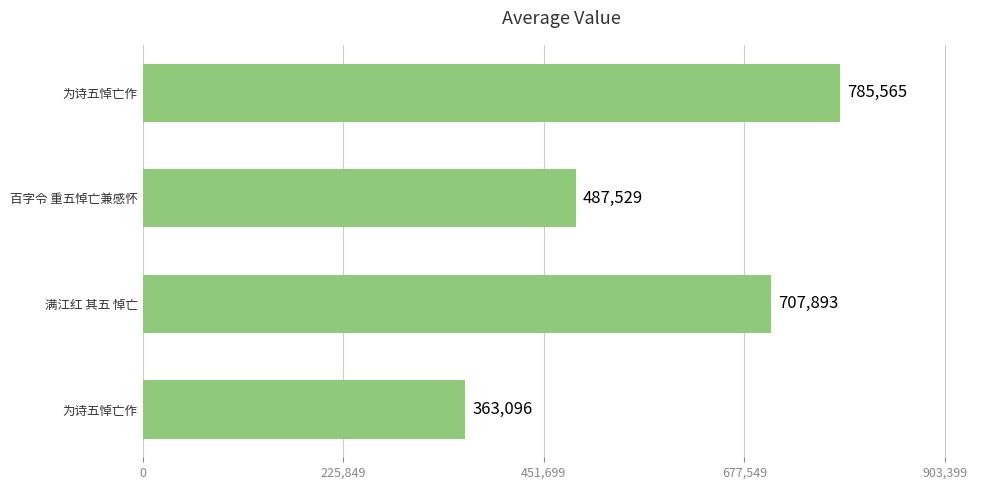

How many data points does each series have?

4